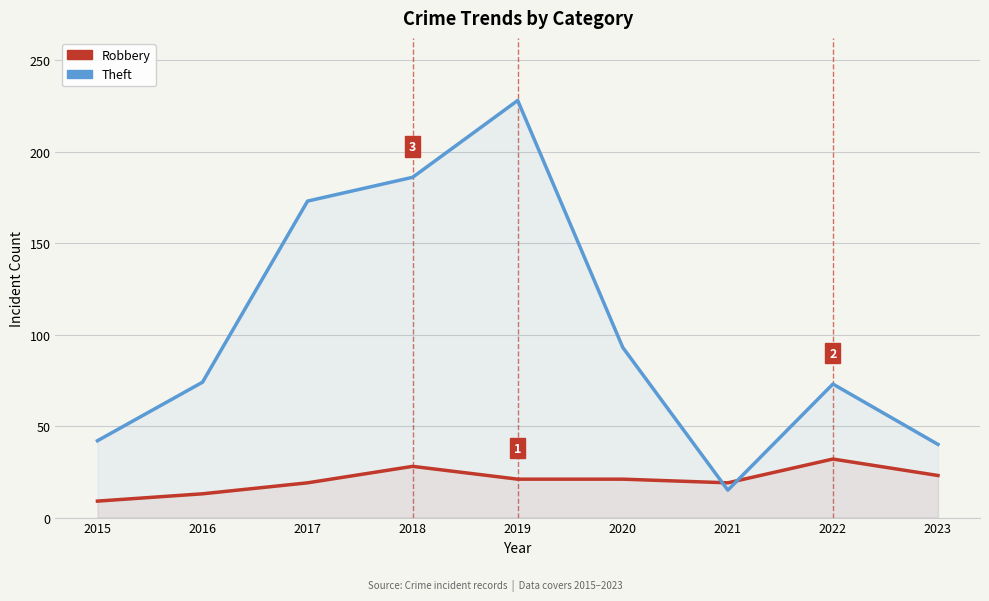

Where is Robbery nearest to the value 20?

2017